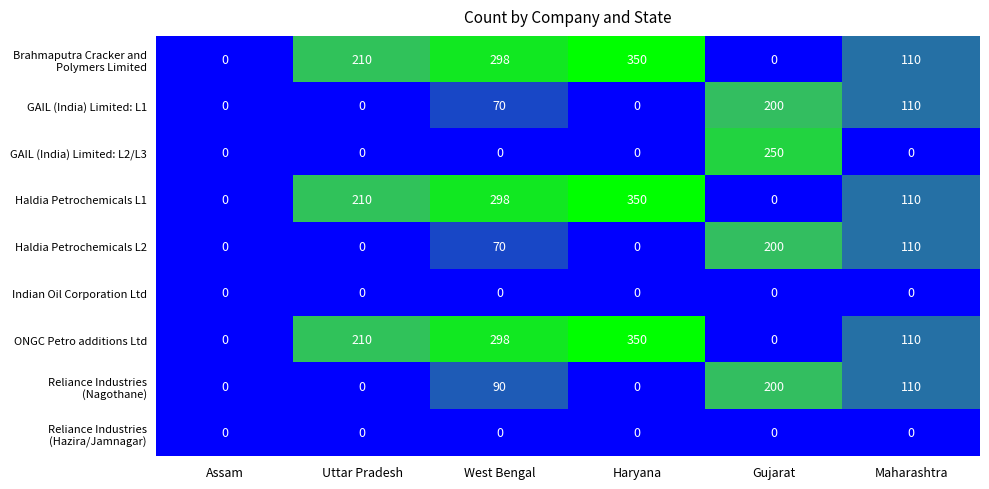

Is the value of Indian Oil Corporation Ltd at Haryana greater than the value of ONGC Petro additions Ltd at Uttar Pradesh?

No